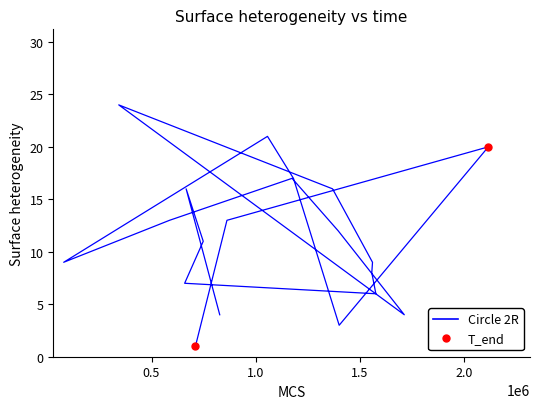

What is the change in value from 827397 to 78140?

+5